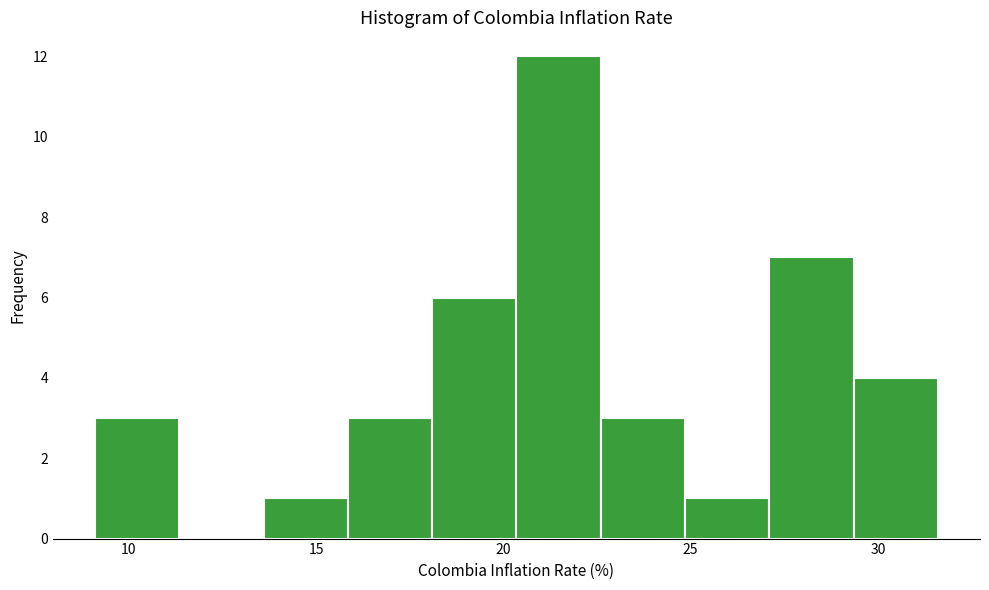

Over which range of the x-axis is the bar tallest?

20.35 to 22.60